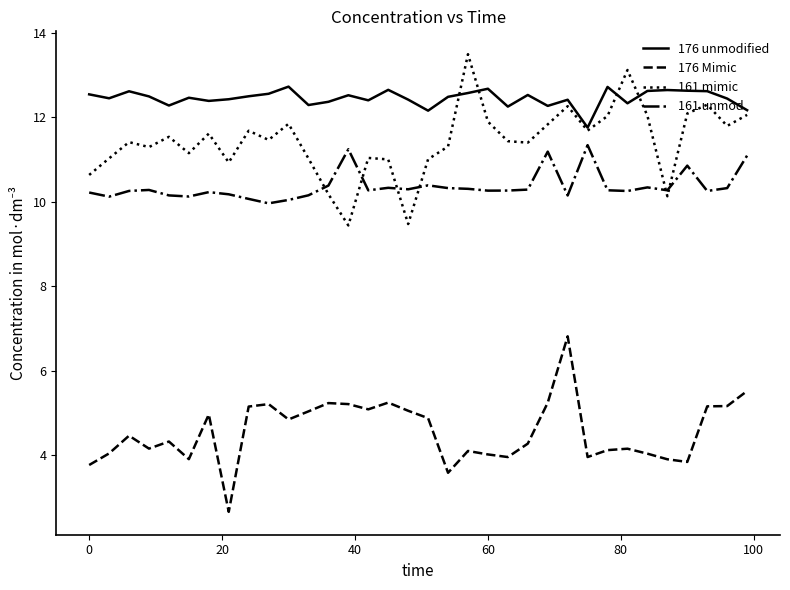

What is the minimum value shown in the chart?

2.7